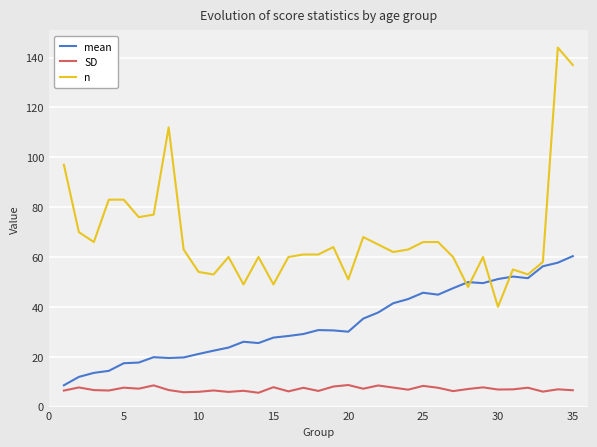

List the series in order of their peak value, highest first.

n, mean, SD